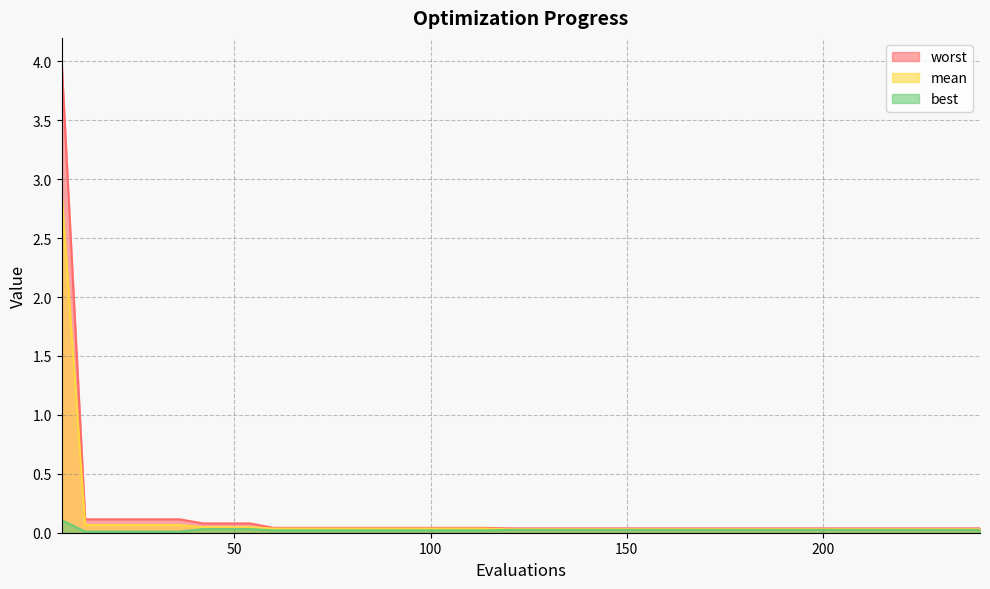

Reading right to left, what are all the values shown in this chart?

mean: 0.0	0.0	0.0	0.0	0.0	0.0	0.0	0.0	0.0	0.0	0.0	0.0	0.0	0.0	0.0	0.0	0.0	0.0	0.0	0.0	0.0	0.0	0.0	0.0	0.0	0.0	0.0	0.0	0.0	0.0	0.0	0.0	0.0	0.0	0.1	0.1	0.1	0.1	0.1	2.9
best: 0.0	0.0	0.0	0.0	0.0	0.0	0.0	0.0	0.0	0.0	0.0	0.0	0.0	0.0	0.0	0.0	0.0	0.0	0.0	0.0	0.0	0.0	0.0	0.0	0.0	0.0	0.0	0.0	0.0	0.0	0.0	0.0	0.0	0.0	0.0	0.0	0.0	0.0	0.0	0.1
worst: 0.0	0.0	0.0	0.0	0.0	0.0	0.0	0.0	0.0	0.0	0.0	0.0	0.0	0.0	0.0	0.0	0.0	0.0	0.0	0.0	0.0	0.0	0.0	0.0	0.0	0.0	0.0	0.0	0.0	0.0	0.0	0.1	0.1	0.1	0.1	0.1	0.1	0.1	0.1	4.0